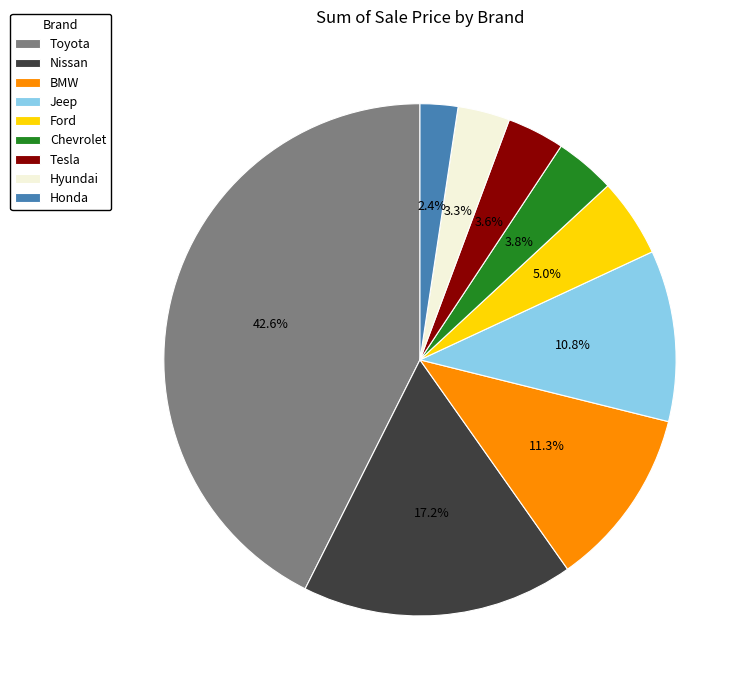

Between Hyundai and BMW, which is larger?

BMW